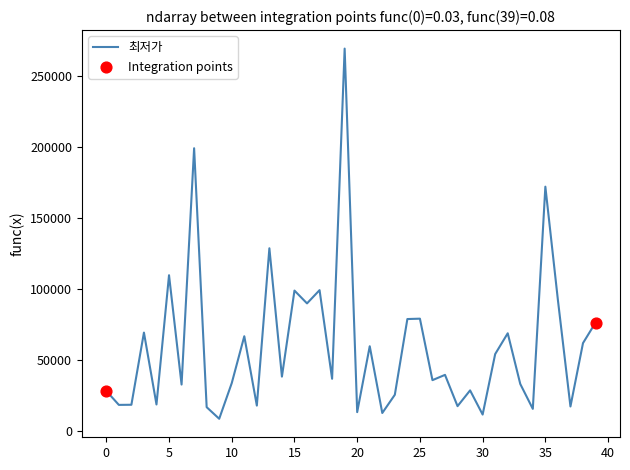

What is the difference between the maximum and minimum values?

260060